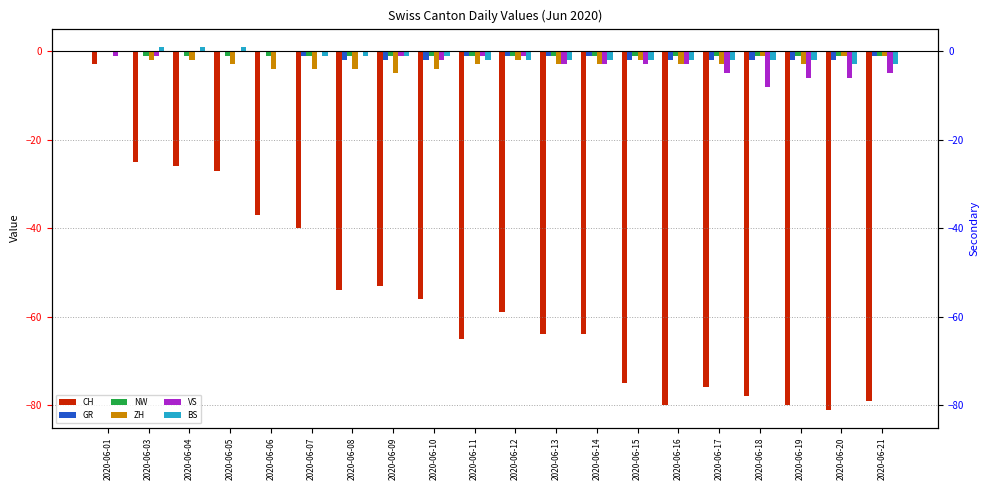

Are the bars horizontal?

No